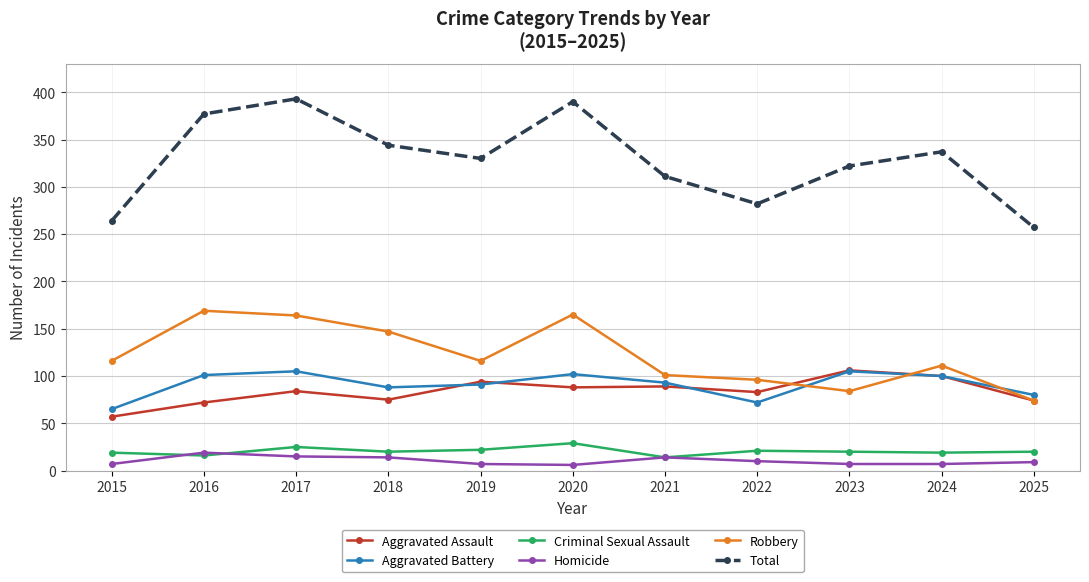

True or false: Total and Aggravated Assault cross at least once.

False